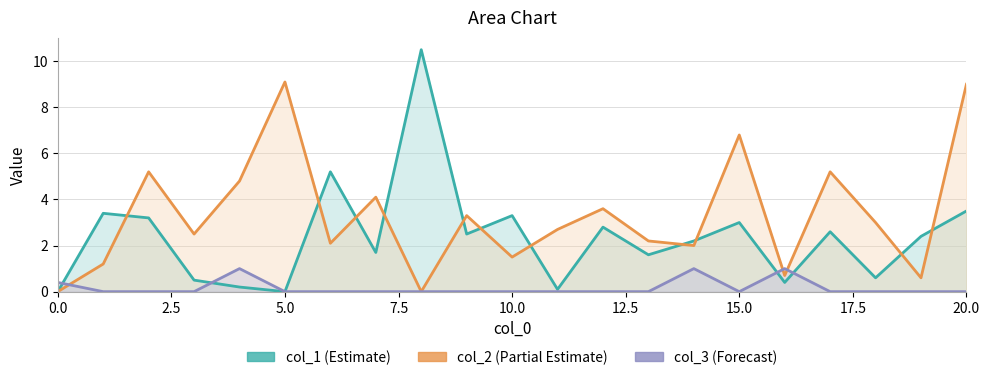

At how many categories does at least one series exceed 10?

1